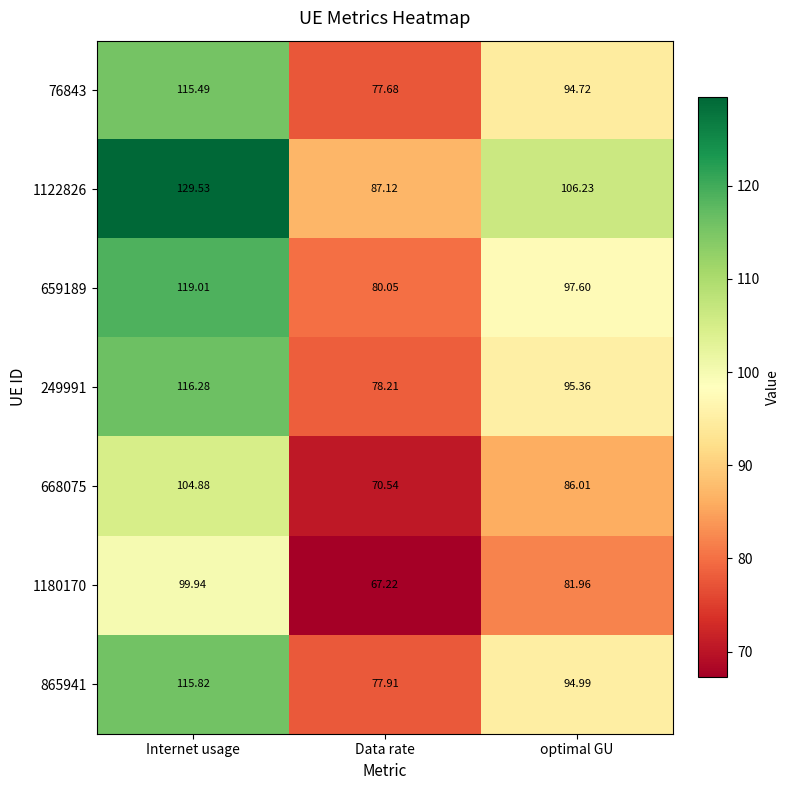

What is the total value across all series at Data rate?

538.7